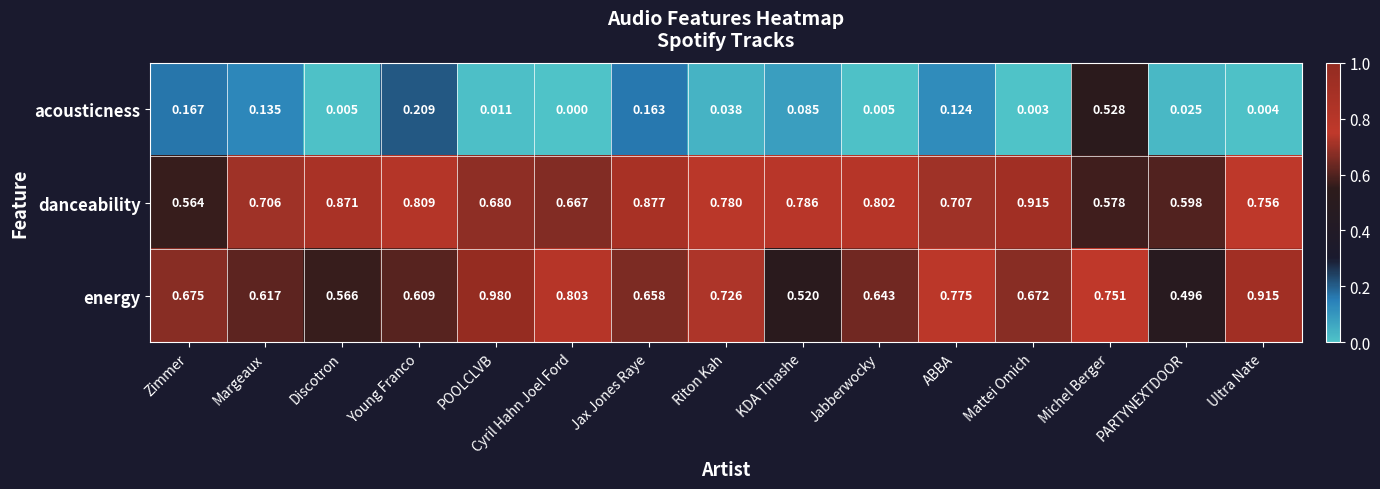

List the labels in order of danceability value, smallest first.

Zimmer, Michel Berger, PARTYNEXTDOOR, Cyril Hahn Joel Ford, POOLCLVB, Margeaux, ABBA, Ultra Nate, Riton Kah, KDA Tinashe, Jabberwocky, Young Franco, Discotron, Jax Jones Raye, Mattei Omich